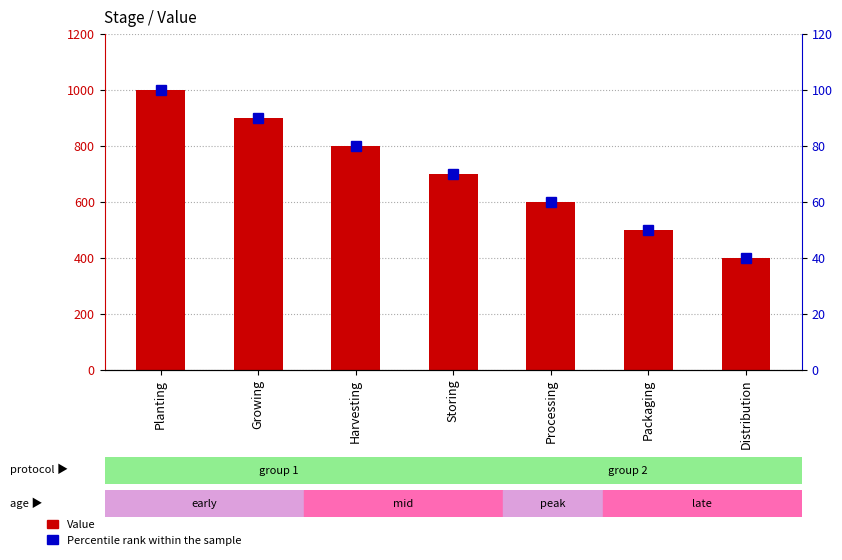

How many data points does each series have?

7